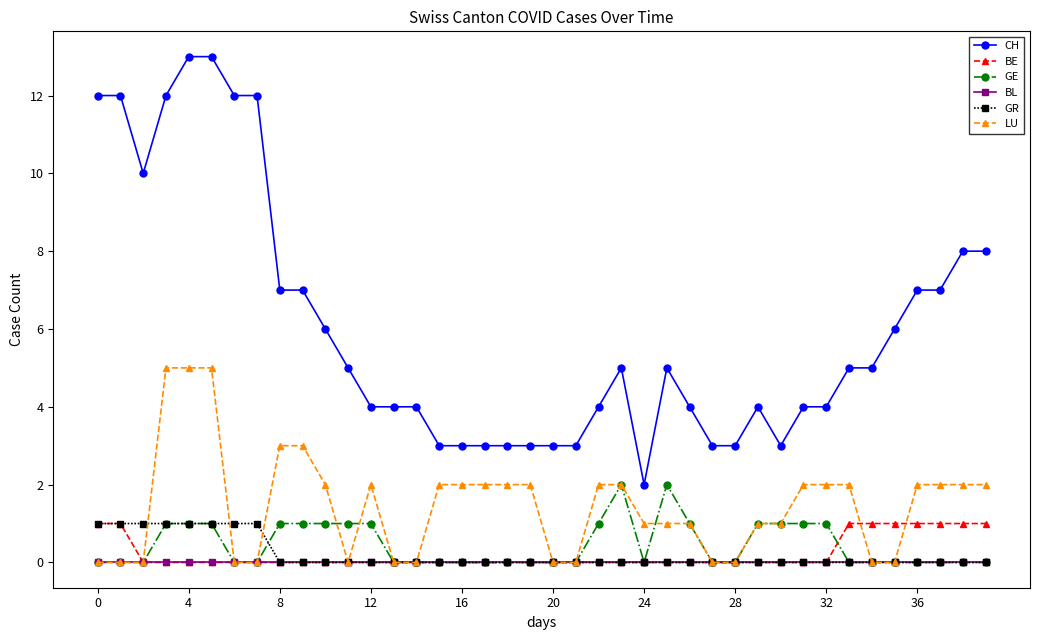

True or false: CH and BE intersect in this chart.

False